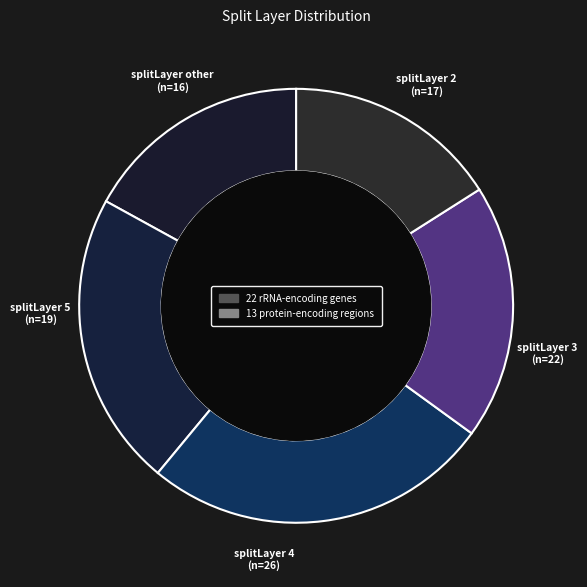

Rank the categories by value from lowest to highest.

other, 2, 5, 3, 4